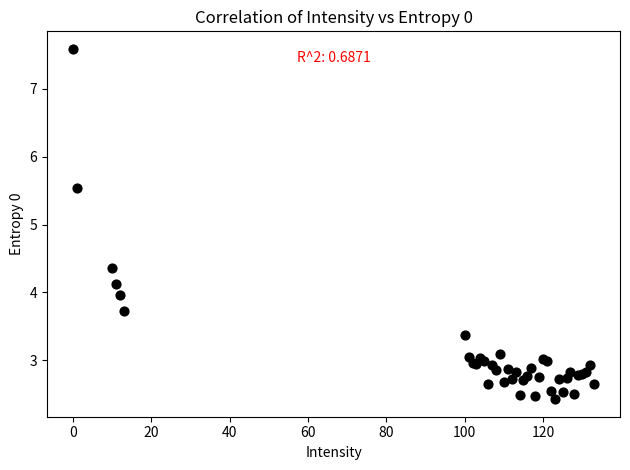

What Y value in the scatter plot is closest to 5?

5.5